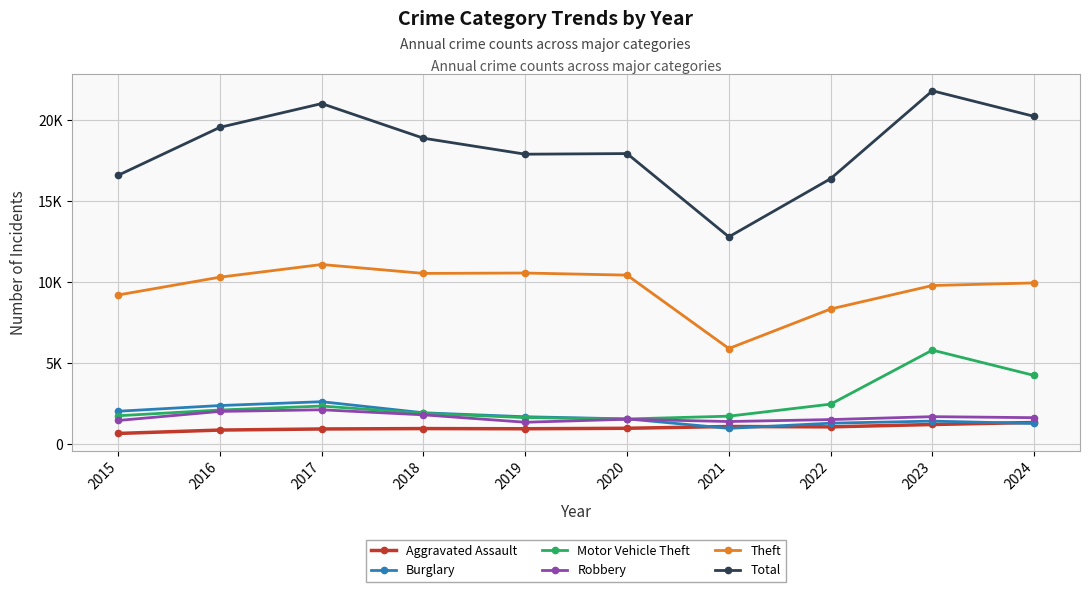

Which label corresponds to the largest value in the chart?

2023